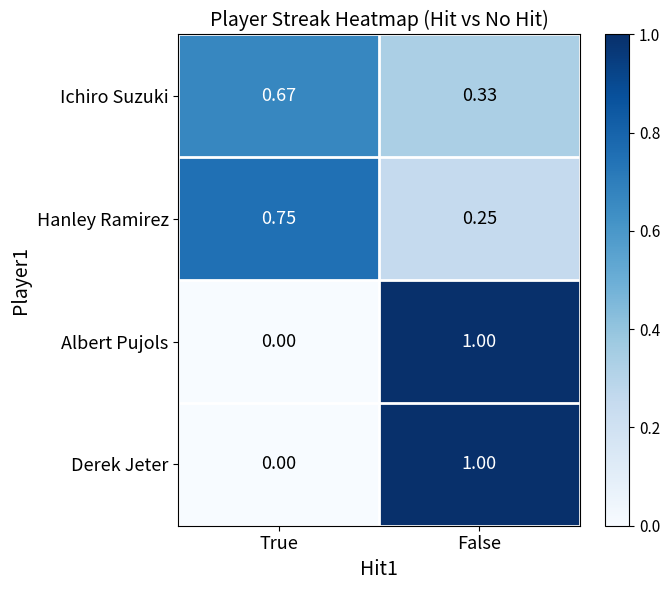

Which category has the highest value in the Derek Jeter series?

False